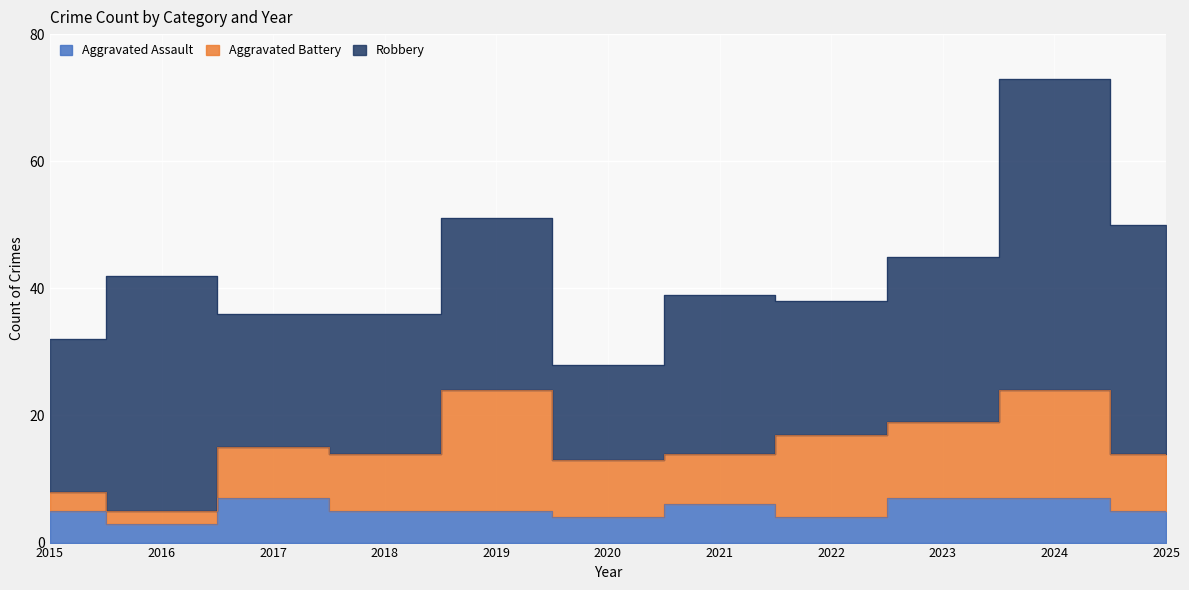

How many values in the Robbery series exceed 25?

5